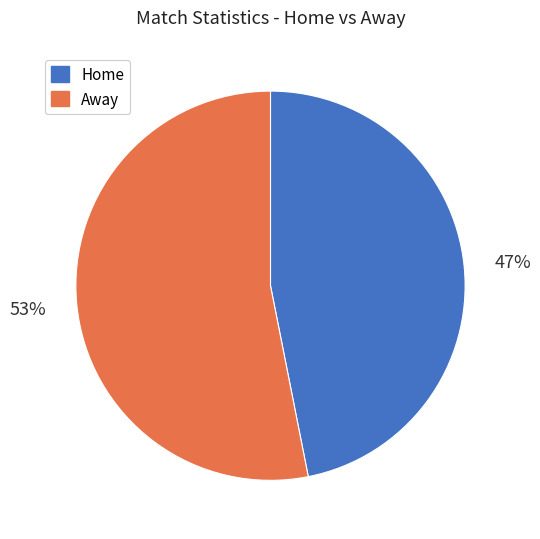

Count the number of slices in the pie.

2